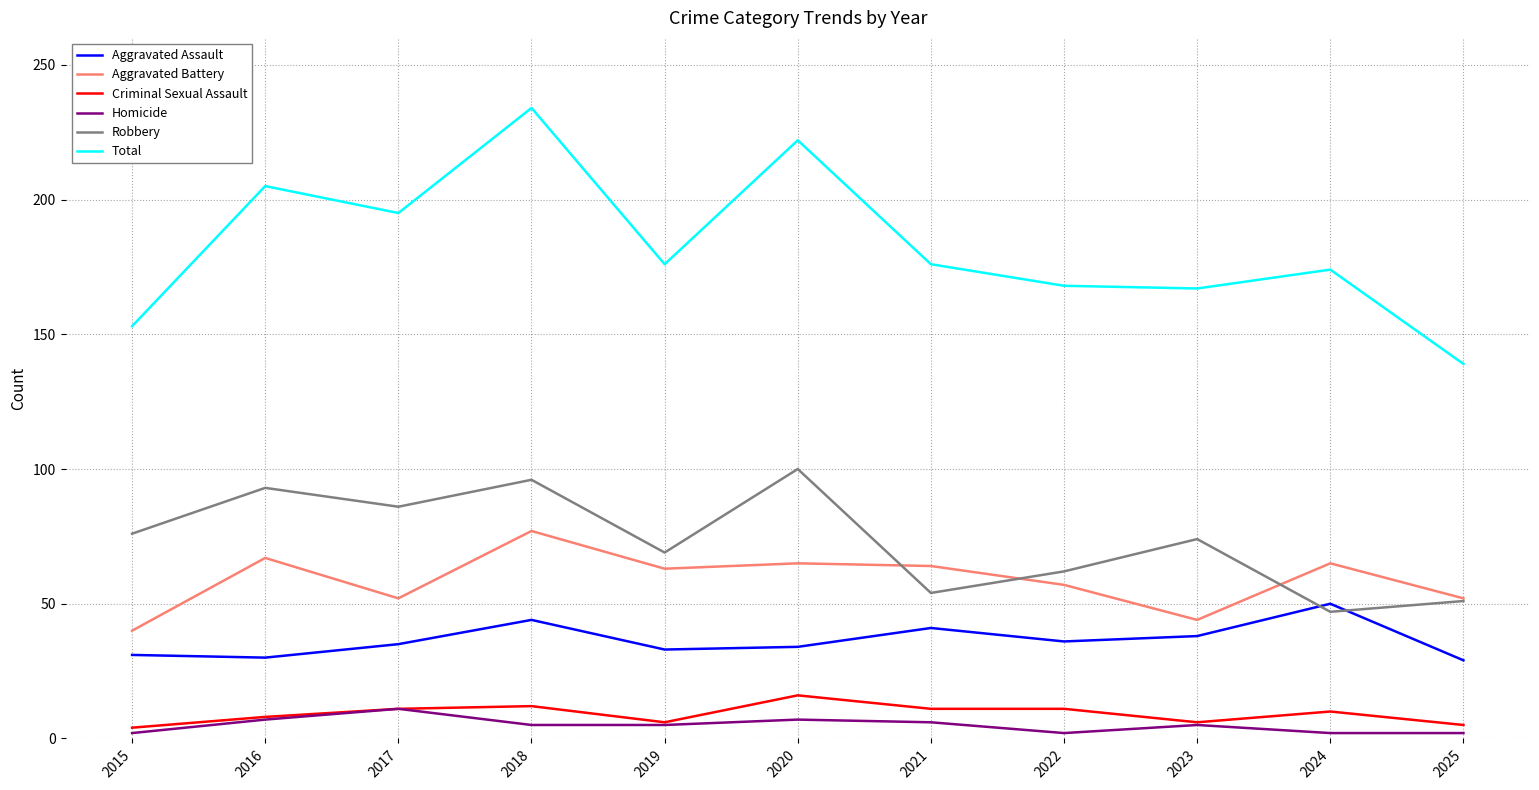

How many lines are shown in the chart?

6